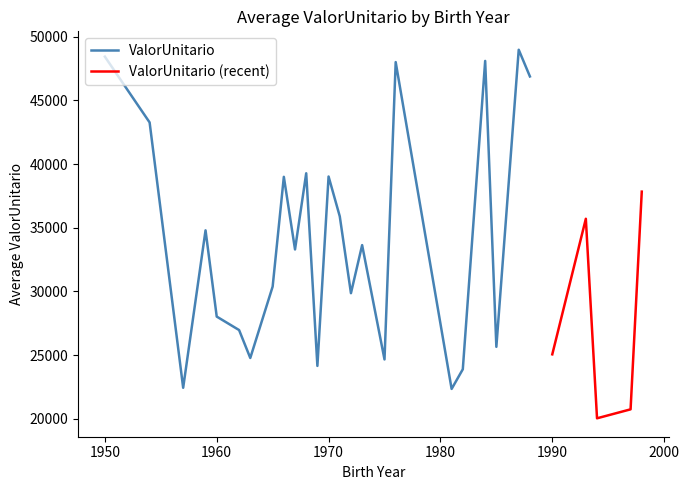

What is the highest value of the ValorUnitario series?

48977.5